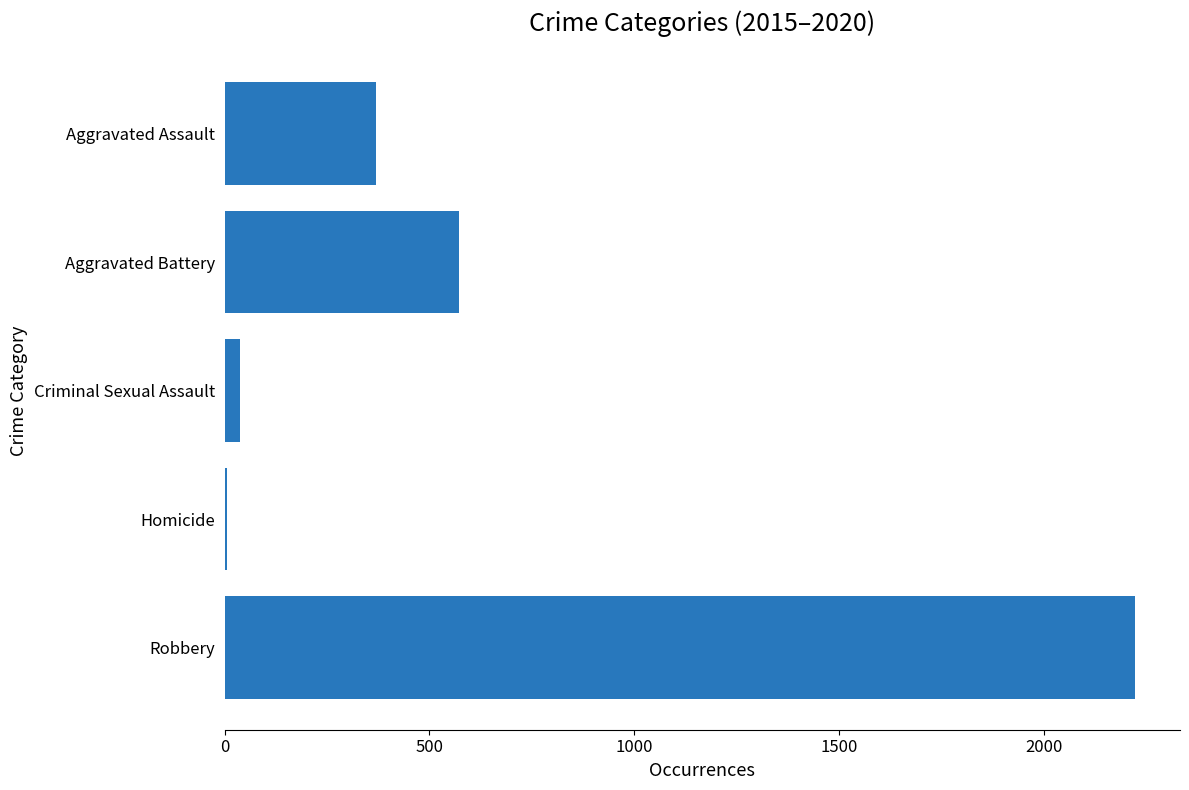

What is the change in value from Aggravated Battery to Robbery?

+1649